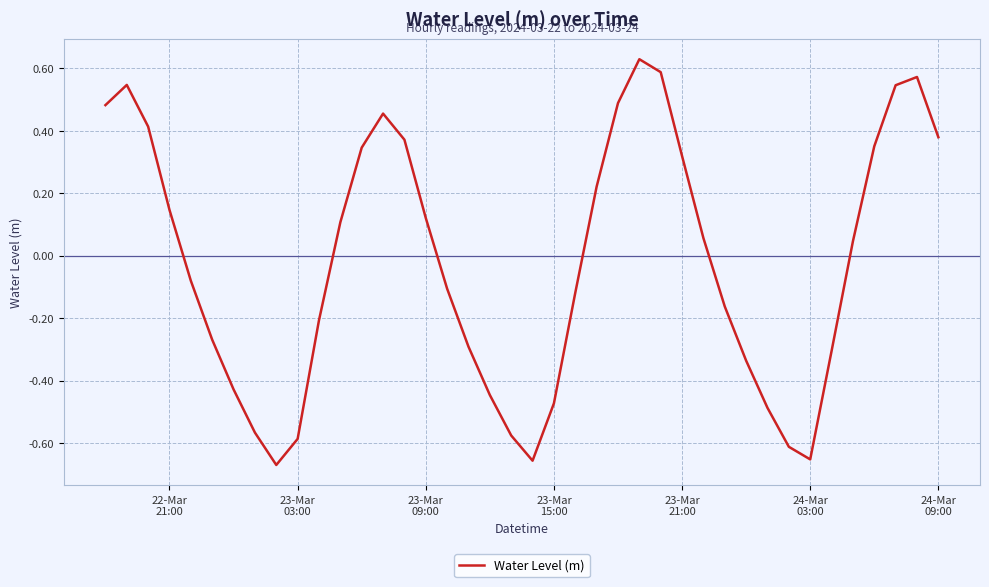

What is the difference between the maximum and minimum values?

1.3